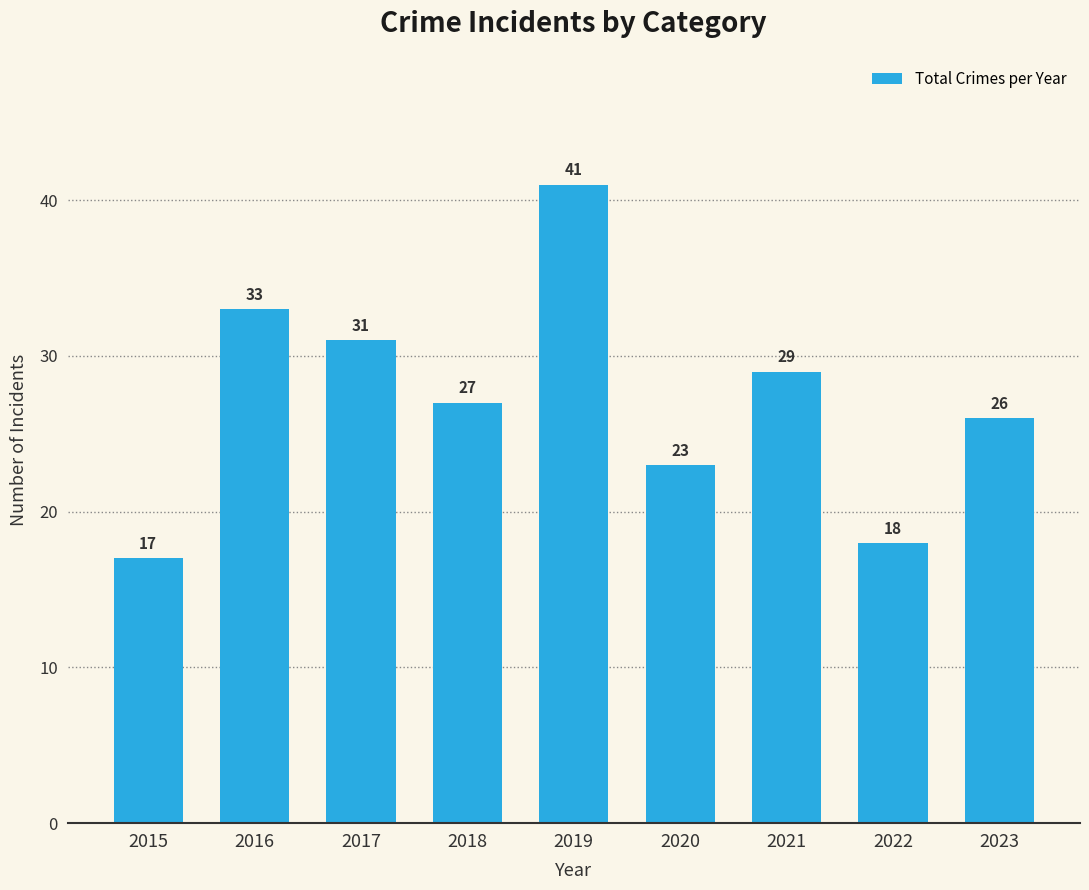

Reading right to left, extract all data points from this chart.

2023=26	2022=18	2021=29	2020=23	2019=41	2018=27	2017=31	2016=33	2015=17